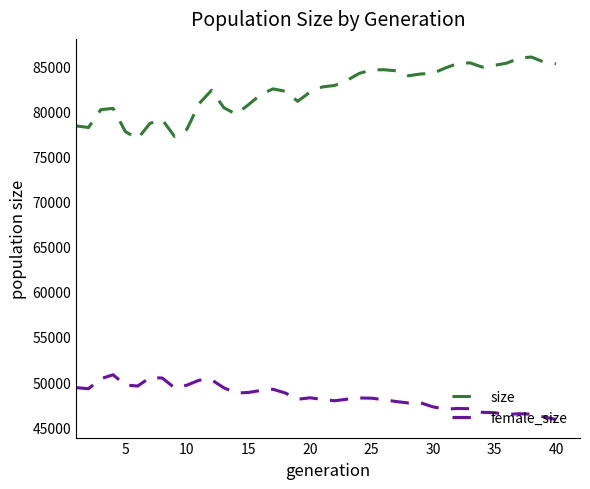

What is the average value of the size series?

82282